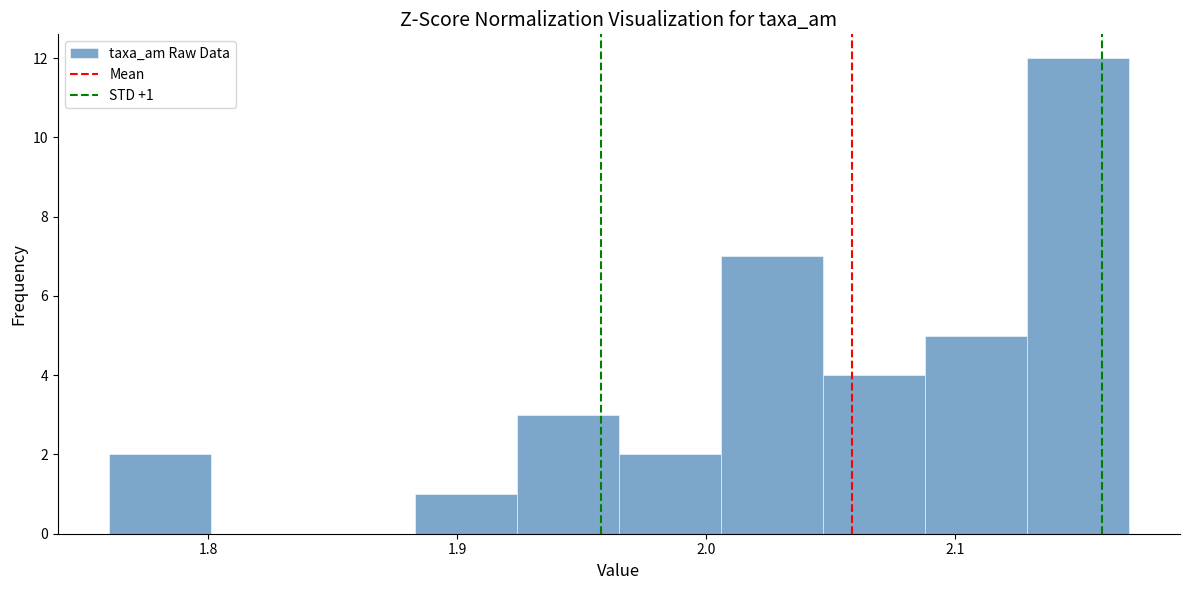

Over which range of the x-axis is the bar tallest?

2.129 to 2.170